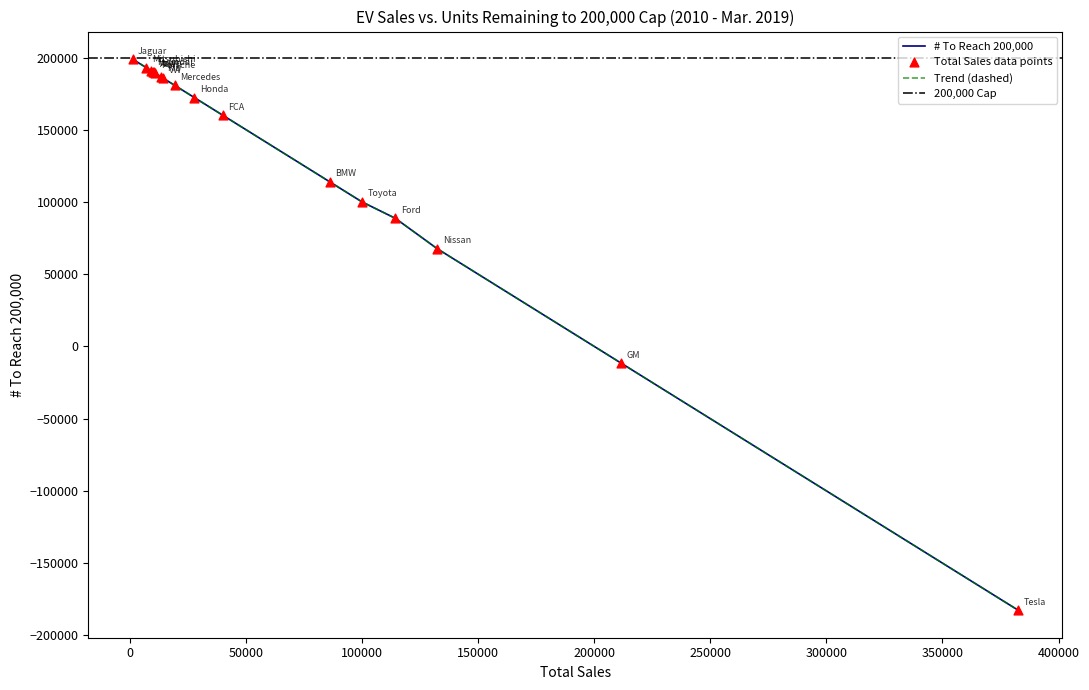

Which series has the largest Y range (max minus min)?

Total Sales